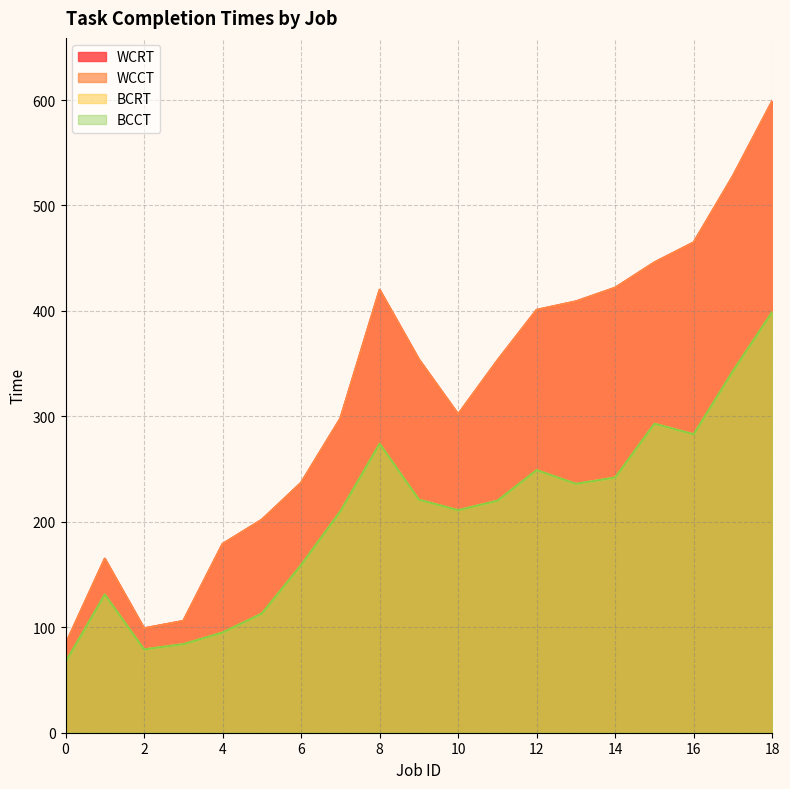

What is the minimum value for WCRT?

84